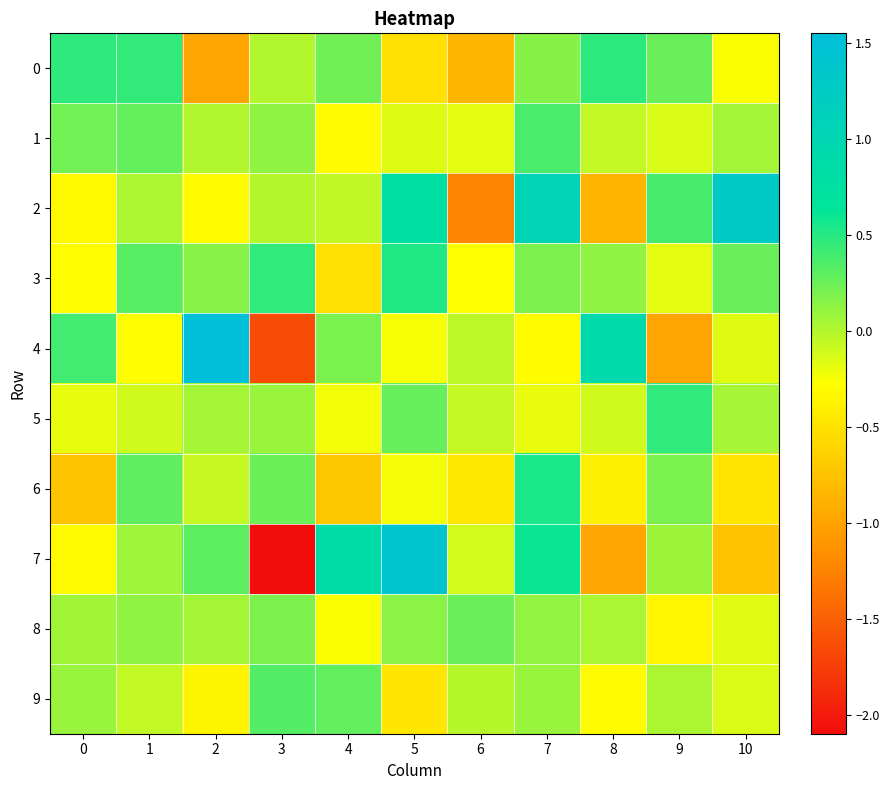

How many data points does each series have?

11